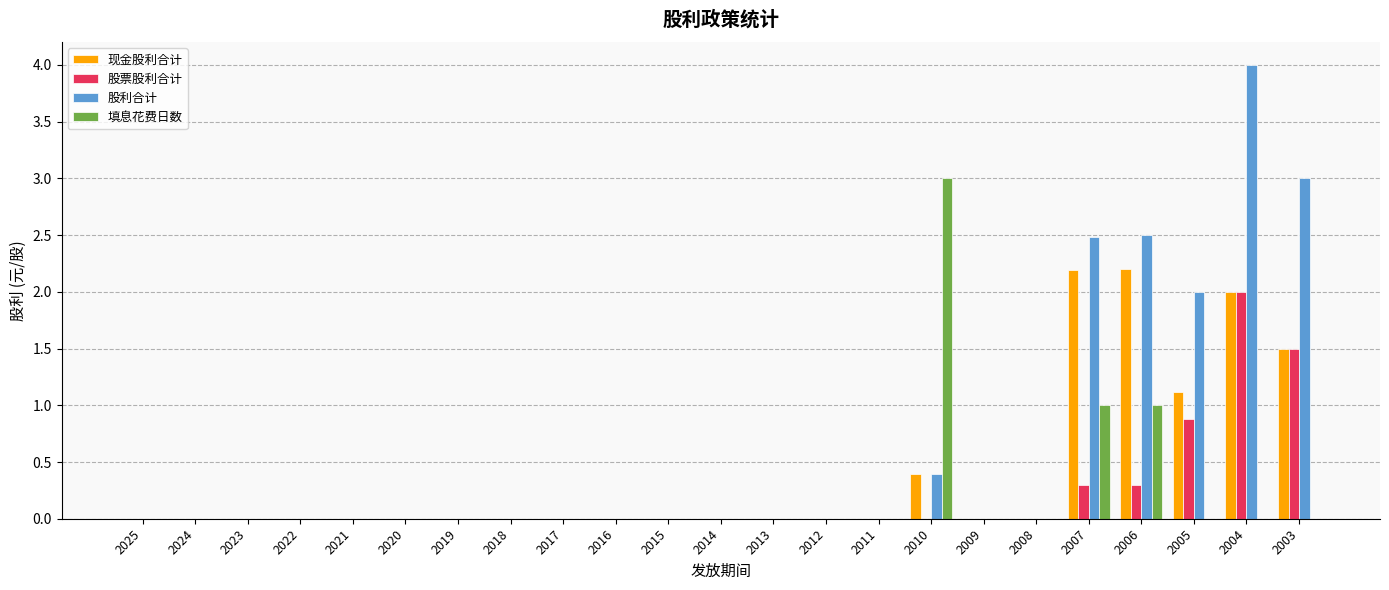

At which label does 填息花费日数 reach its peak?

2010